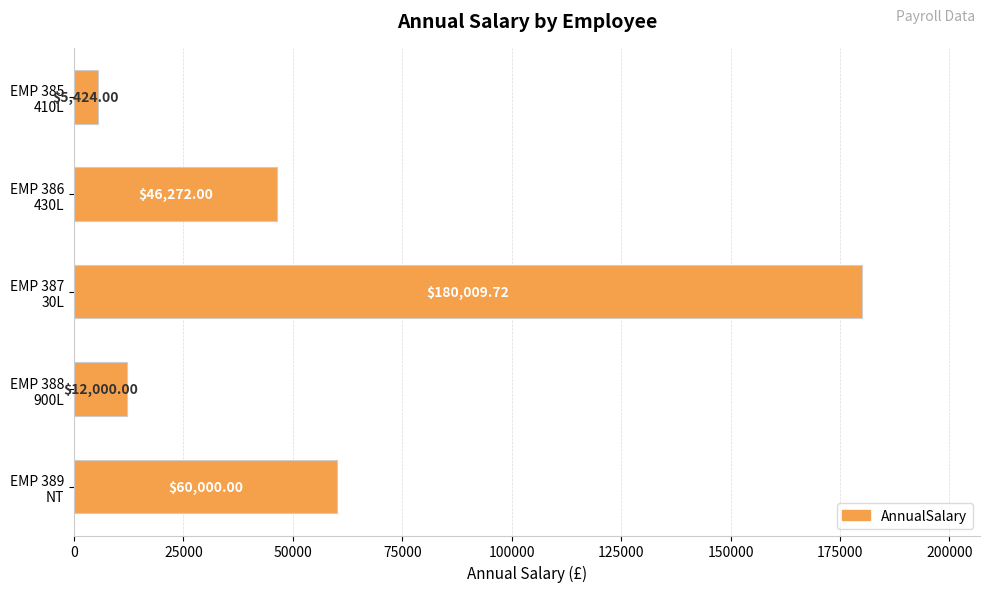

Does the chart contain any negative values?

No